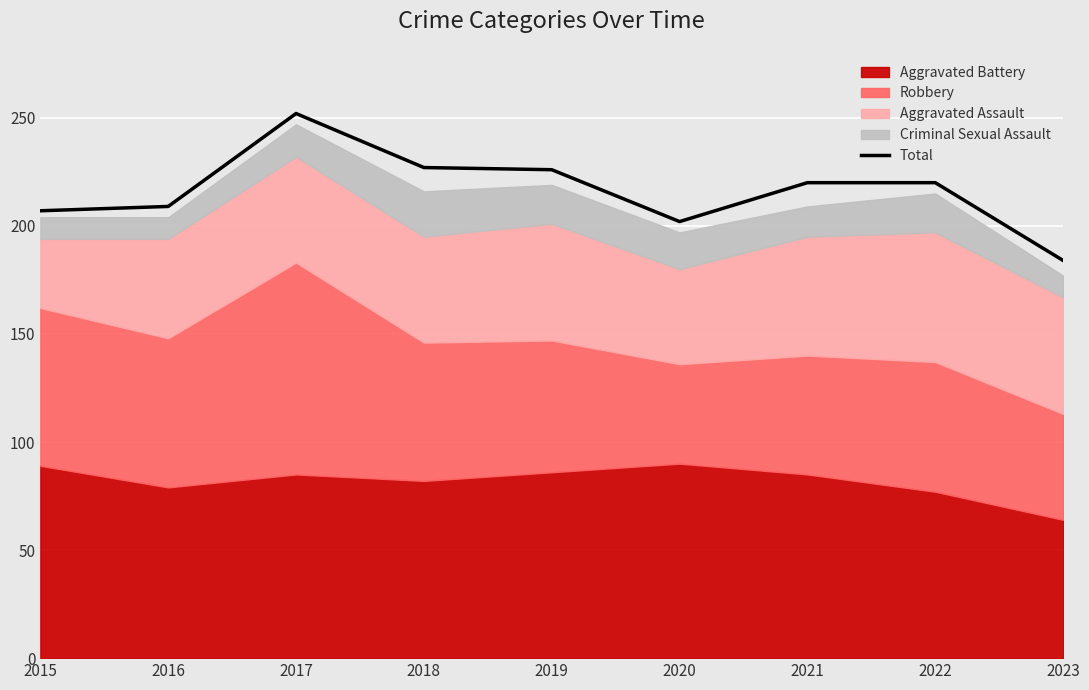

True or false: there are more than 1 points higher than both neighbors.

False